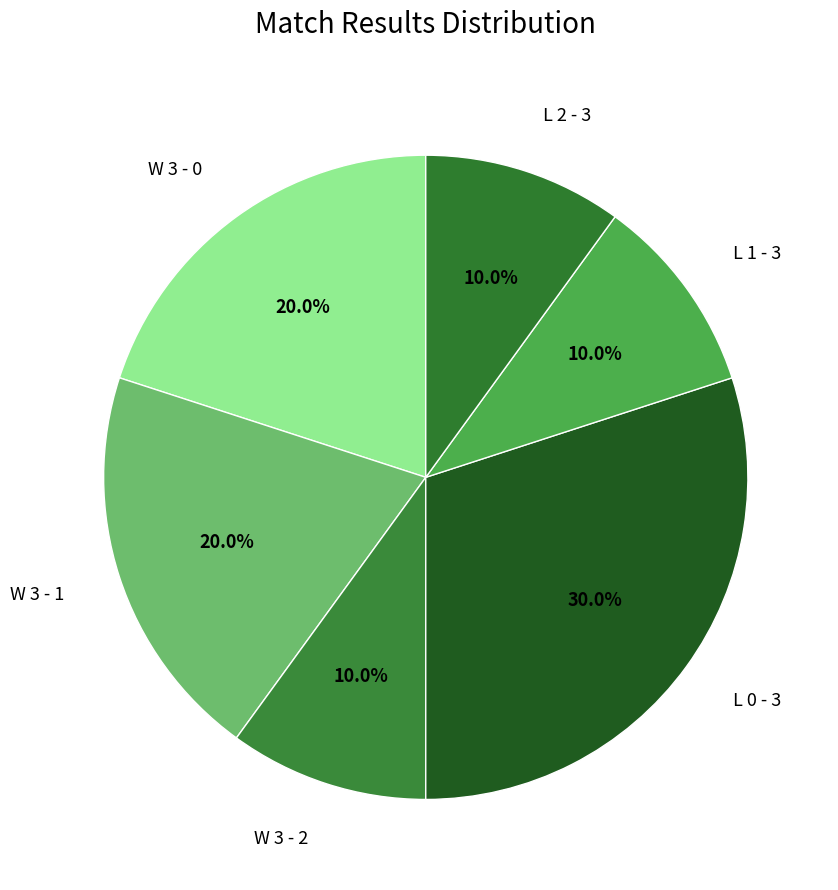

How many slices are in this pie chart?

6